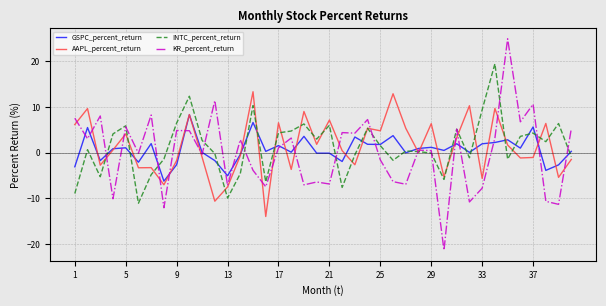

What is the difference between the maximum and minimum values in the GSPC_percent_return series?

14.6